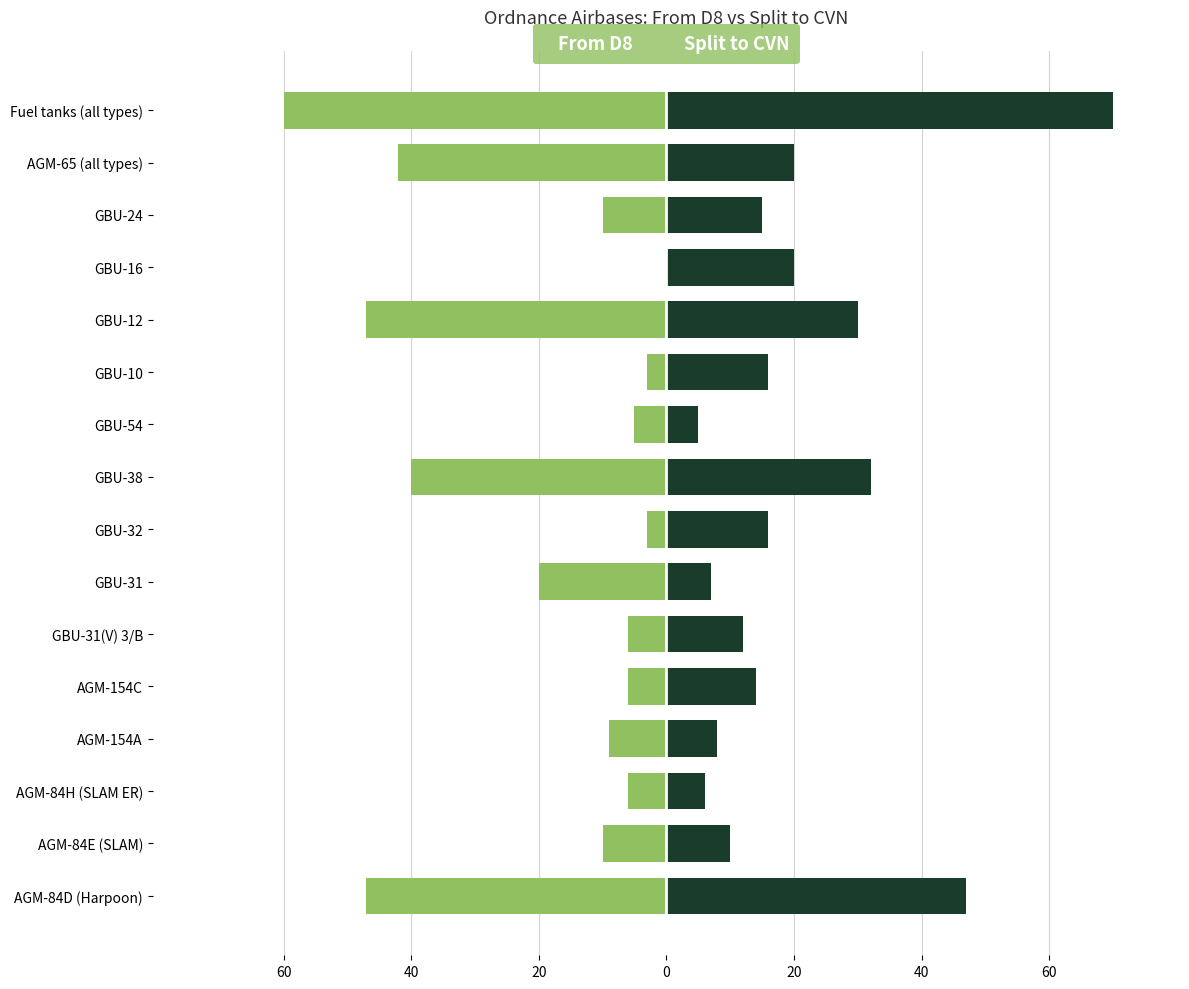

How many distinct data groups are displayed?

2